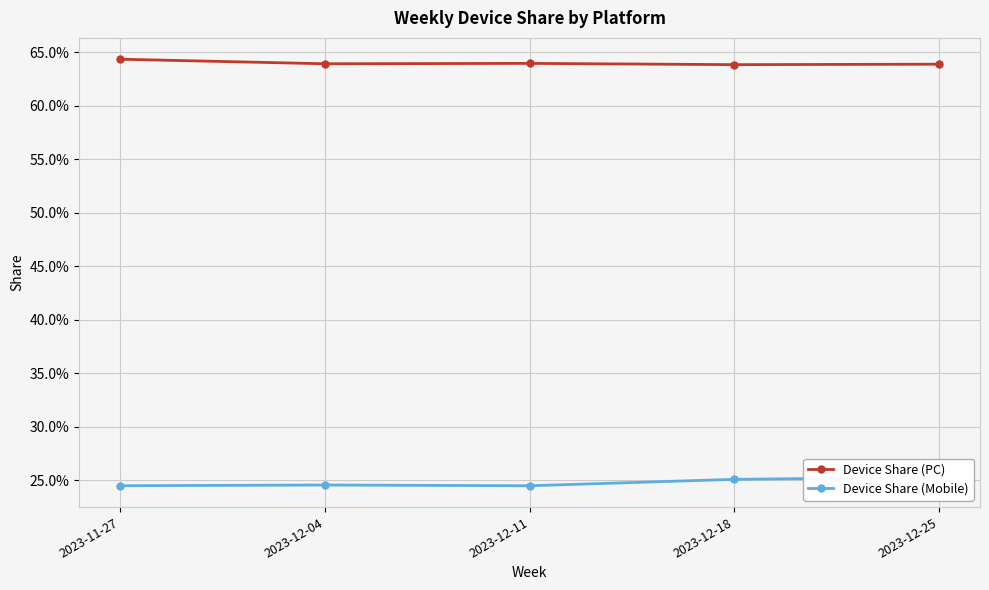

Reading left to right, list all the values displayed in this chart.

Device Share (PC): 0.6	0.6	0.6	0.6	0.6
Device Share (Mobile): 0.2	0.2	0.2	0.3	0.3